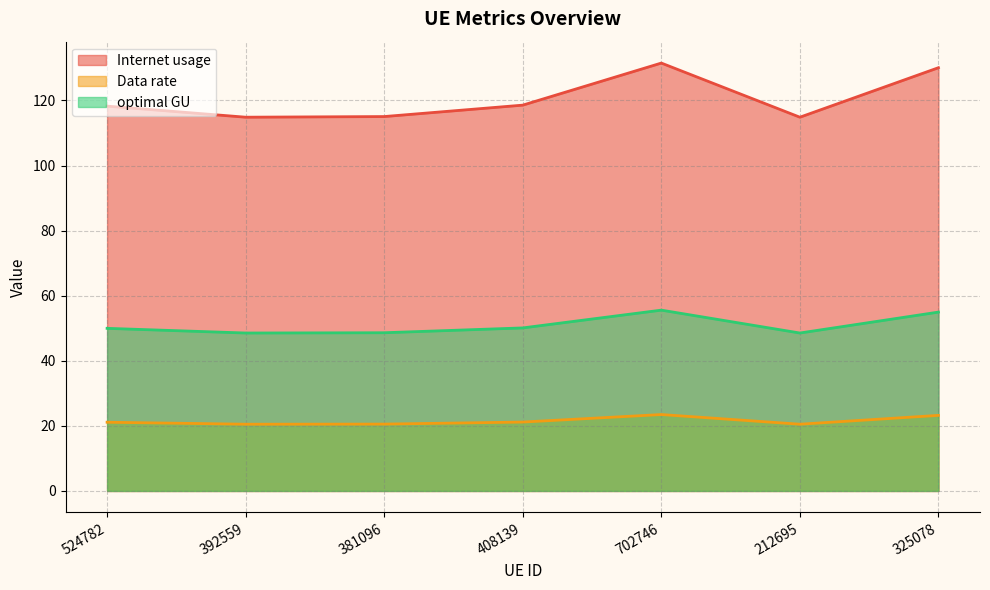

What is the difference between the highest and lowest values at 392559?

94.4